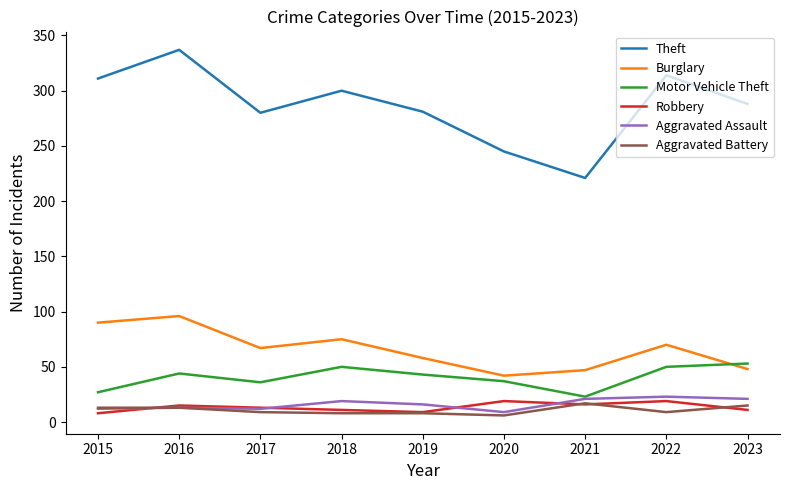

What is the total value across all series at 2021?

345